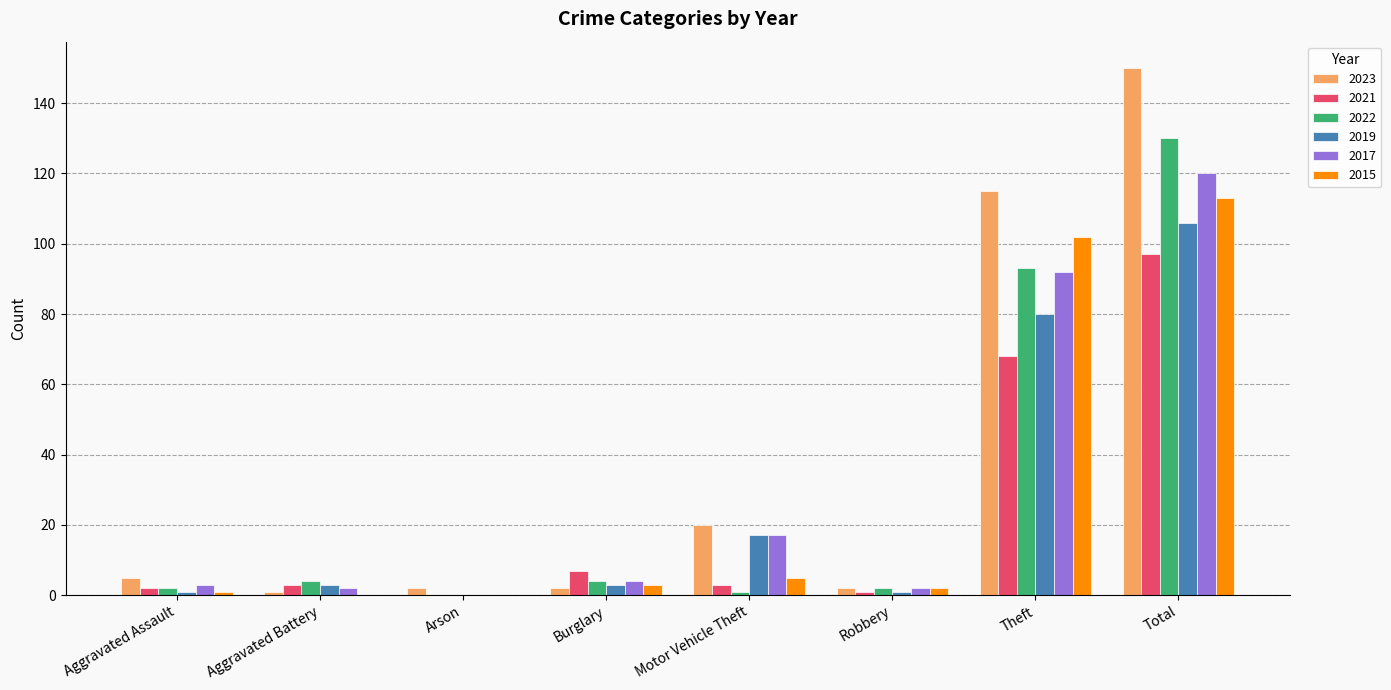

How many groups of bars are there?

8